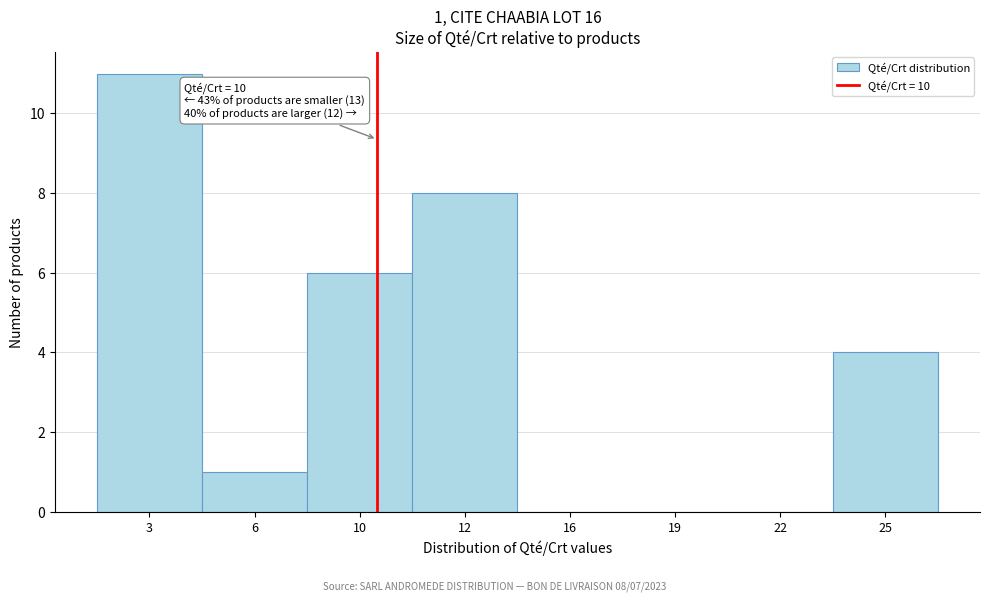

Reading left to right, transcribe all the data shown in this chart.

3=11	6=1	10=6	12=8	16=0	19=0	22=0	25=4